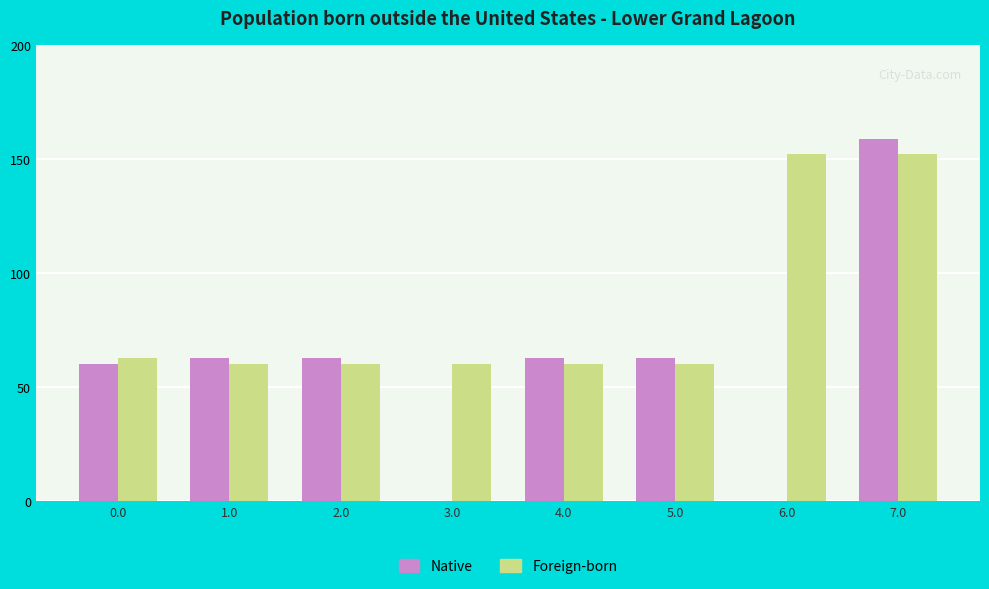

What is the average value of the Native series?

58.9